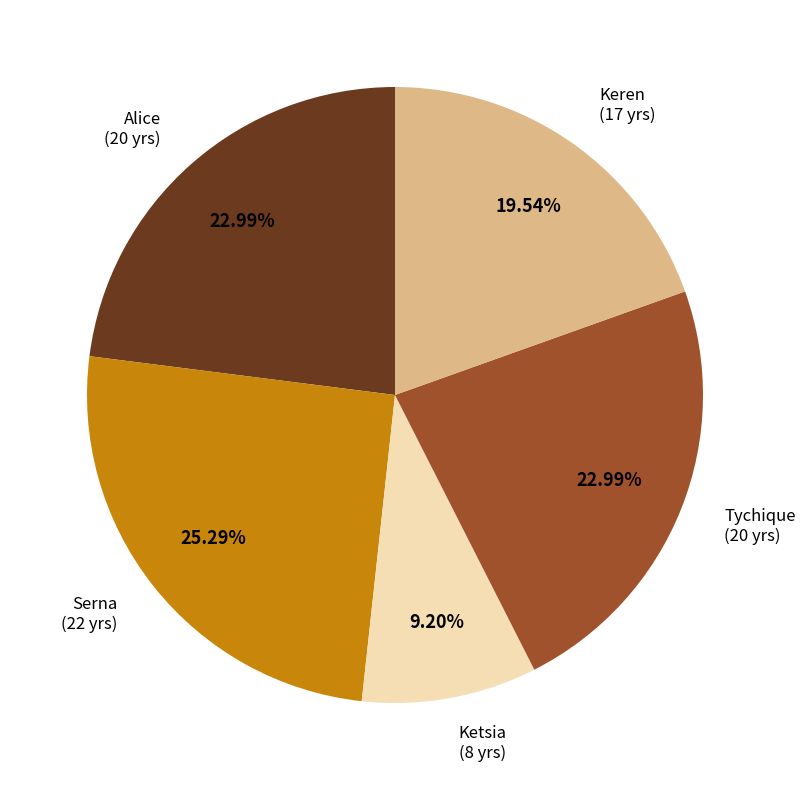

Which slice is the largest?

Serna